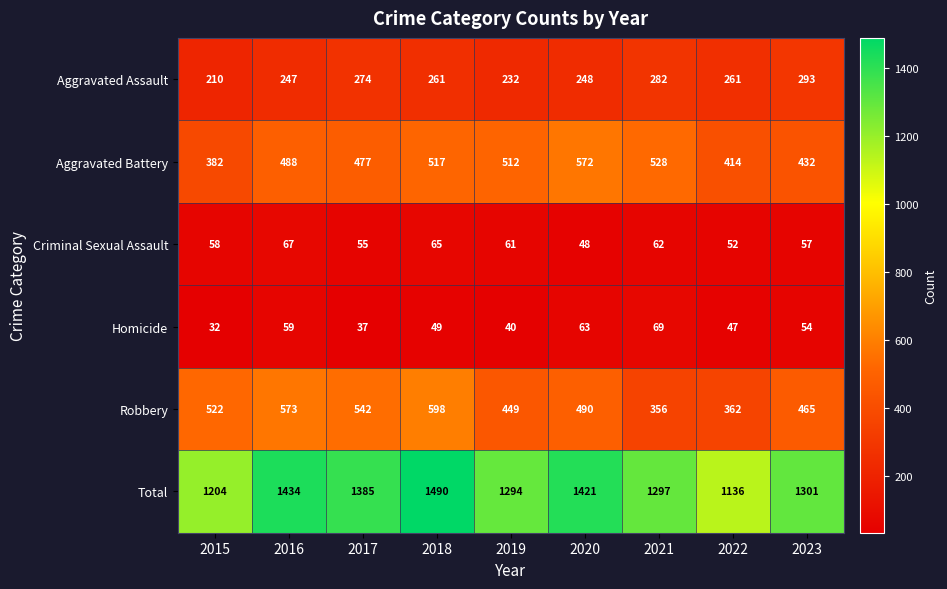

What is the greatest value displayed?

1490